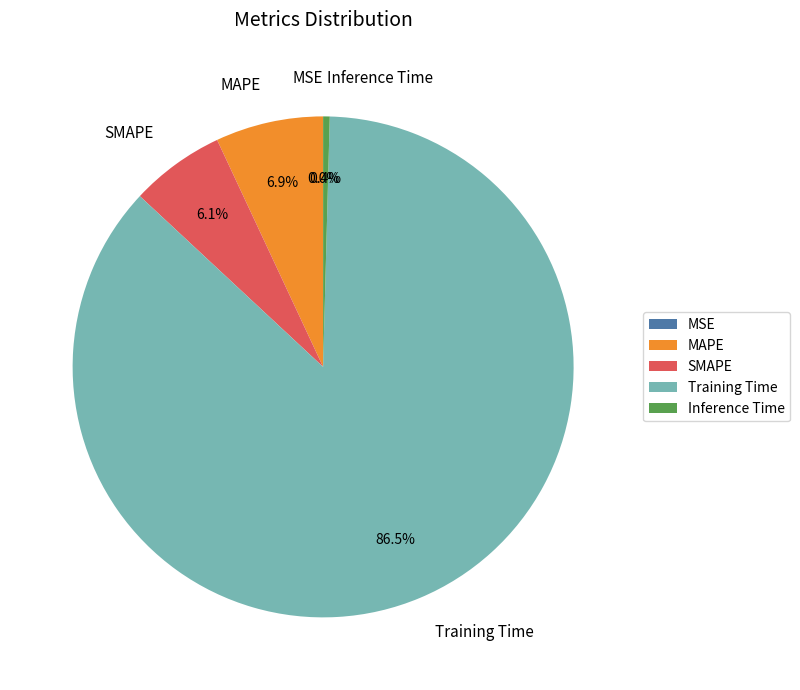

Is the sum of SMAPE and Inference Time greater than half?

No